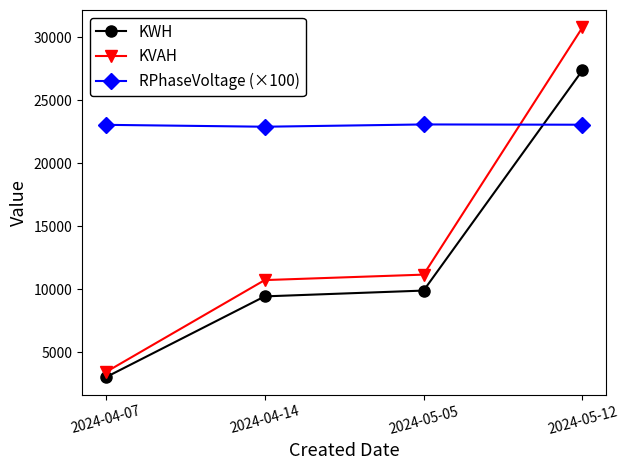

True or false: RPhaseVoltage (×100) has a value of 22882.7 at 2024-04-14.

True